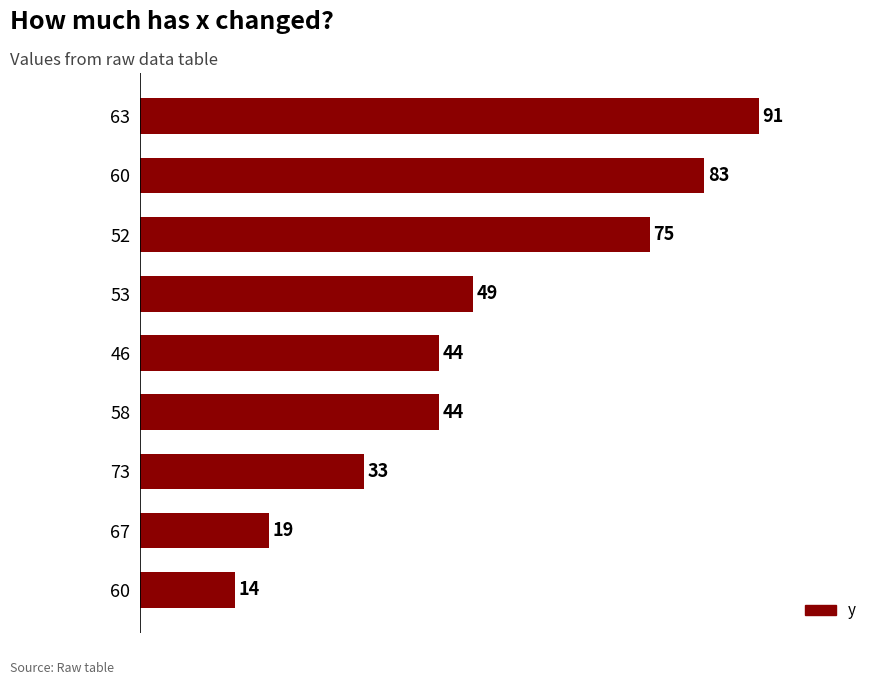

What is the sum of all values?

452